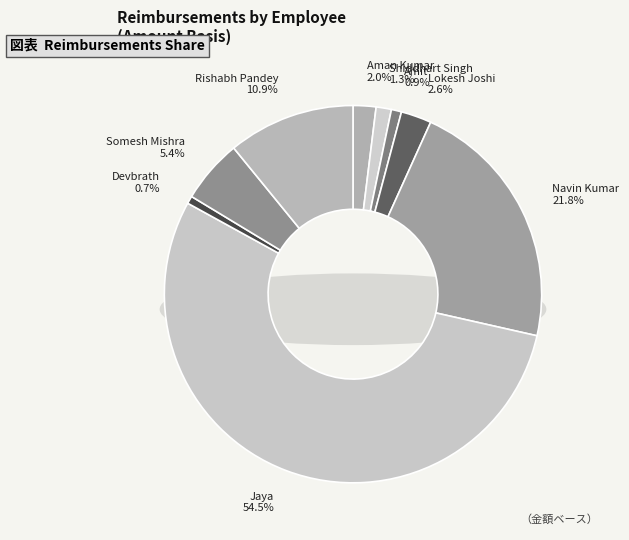

Combined, do Devbrath and Jaya account for over 50%?

Yes